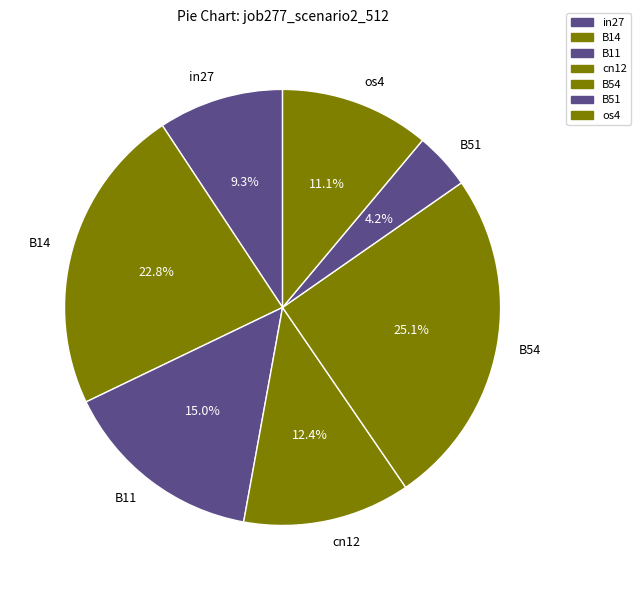

Which has a higher value, B51 or cn12?

cn12